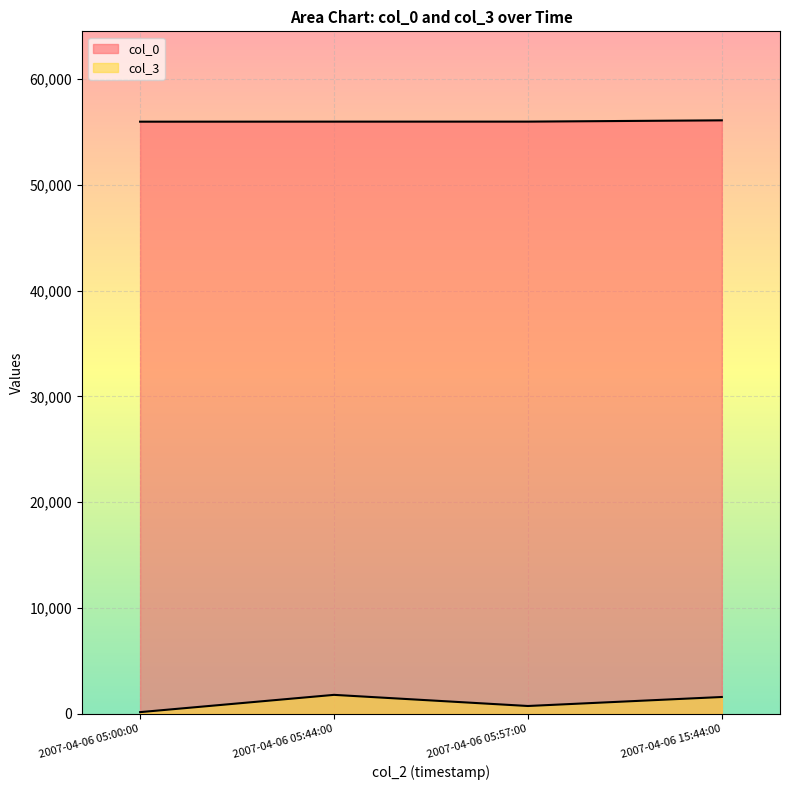

Where does the col_0 series first go above 55978?

2007-04-06 15:44:00